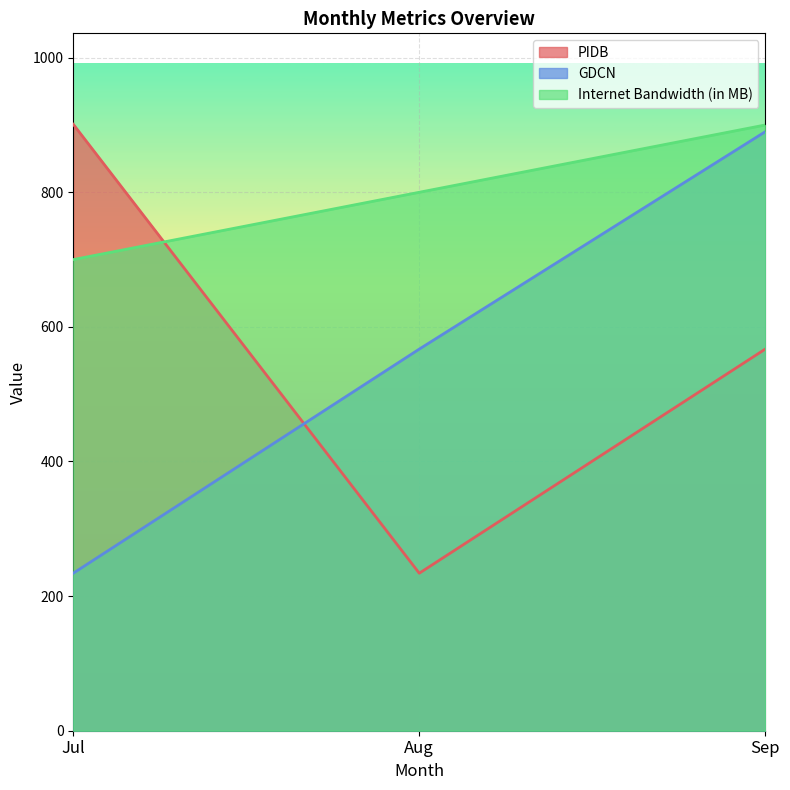

What are all the series names shown in the legend?

PIDB, GDCN, Internet Bandwidth (in MB)